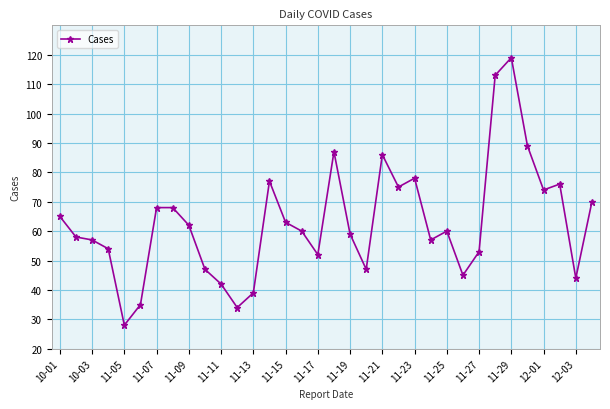

Reading left to right, list all the values displayed in this chart.

65	58	57	54	28	35	68	68	62	47	42	34	39	77	63	60	52	87	59	47	86	75	78	57	60	45	53	113	119	89	74	76	44	70